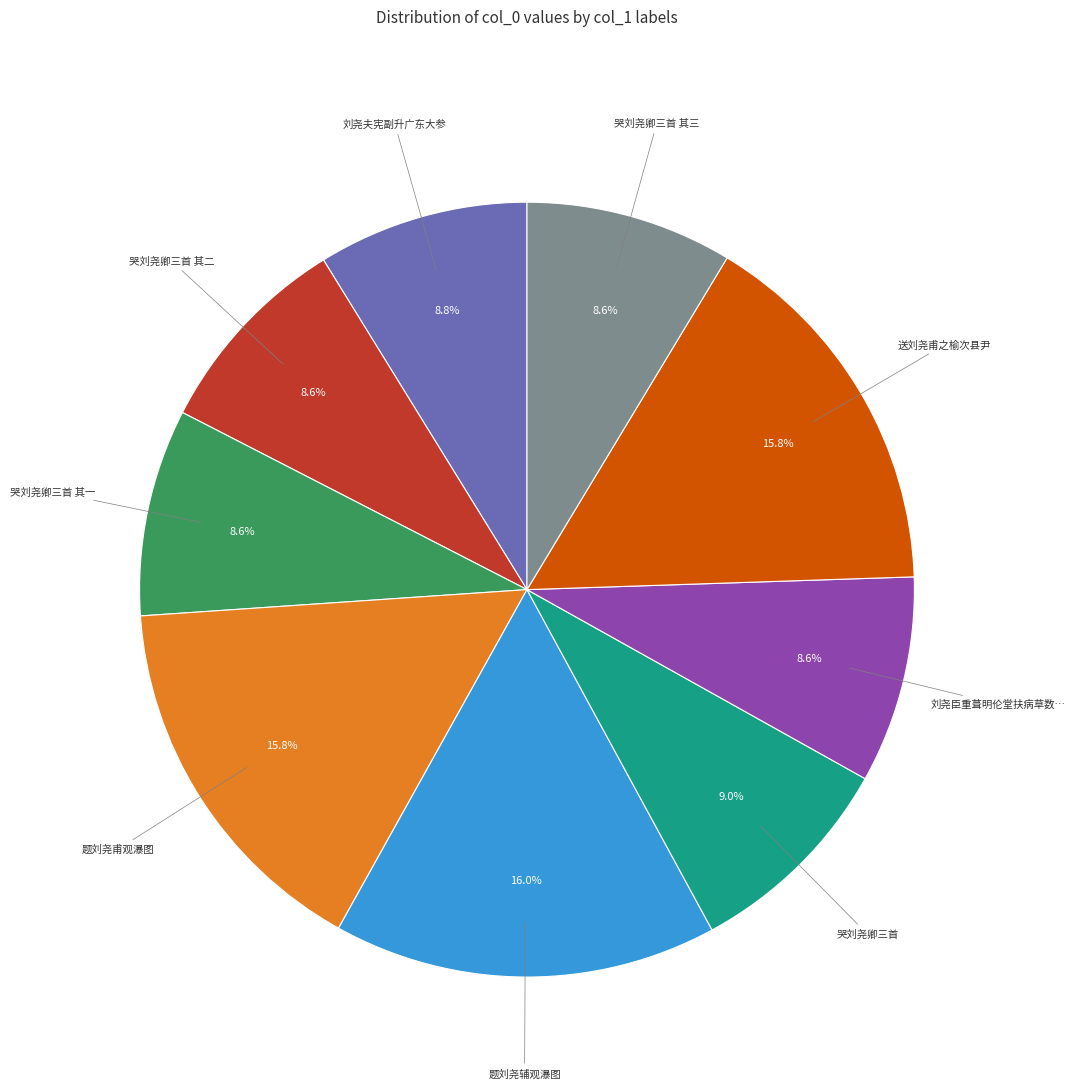

Does any single category account for the majority?

No